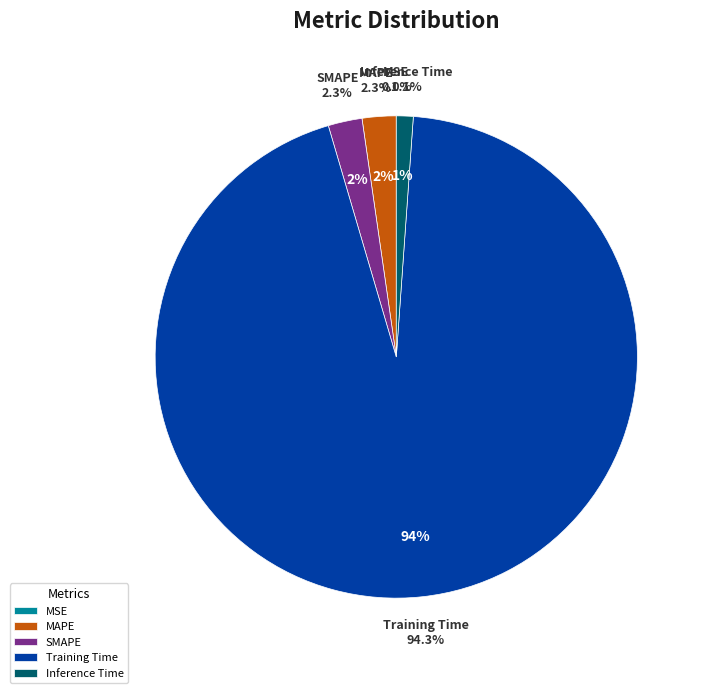

To the nearest percent, what is the difference between the MAPE and MSE slice percentages?

2%